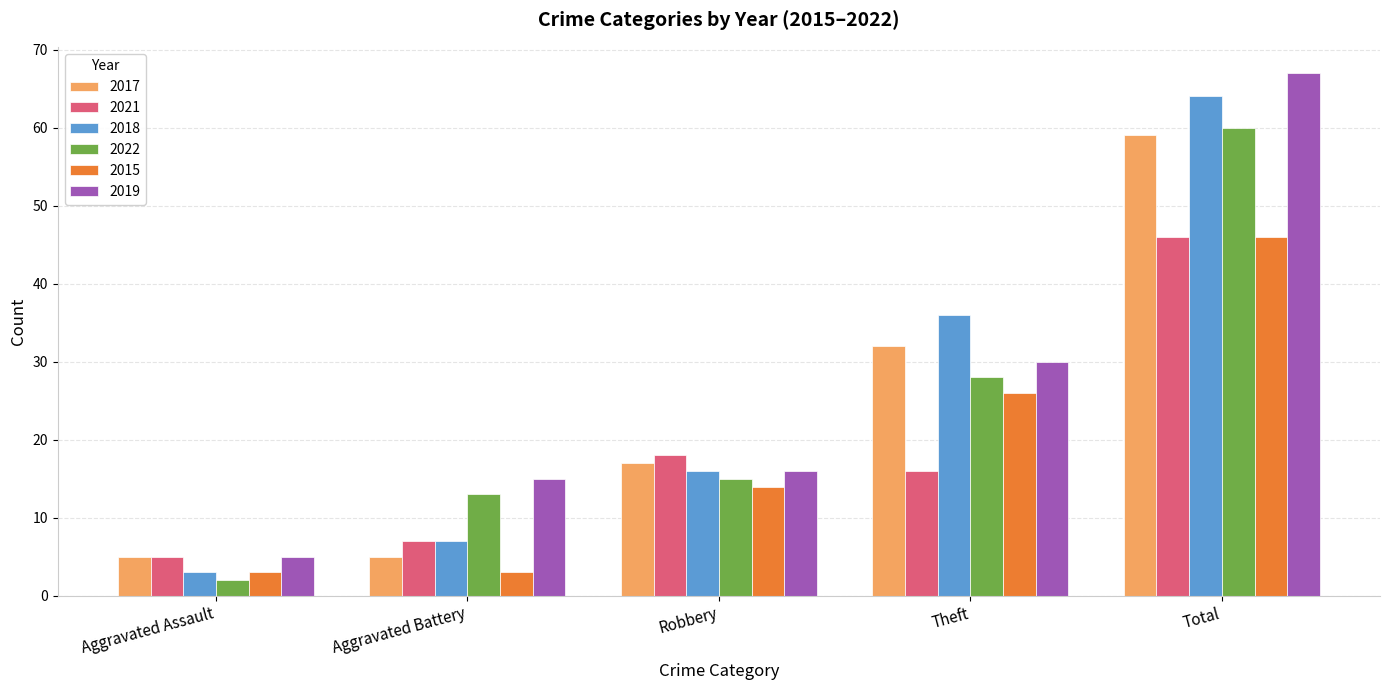

What is the total value across all series at Total?

342